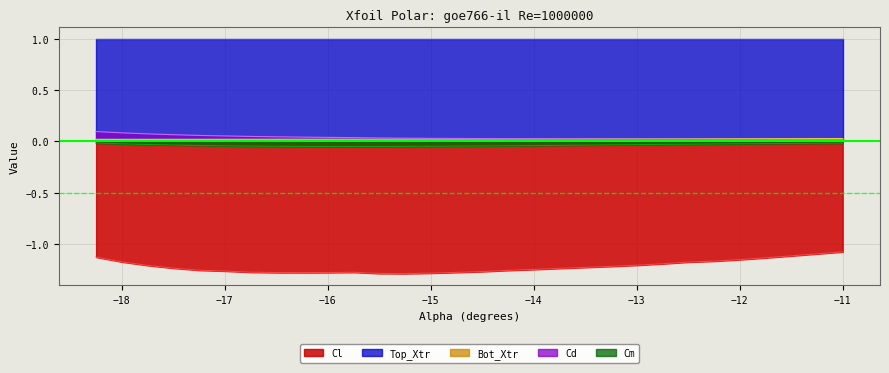

What are all the series names shown in the legend?

Cl, Top_Xtr, Bot_Xtr, Cd, Cm